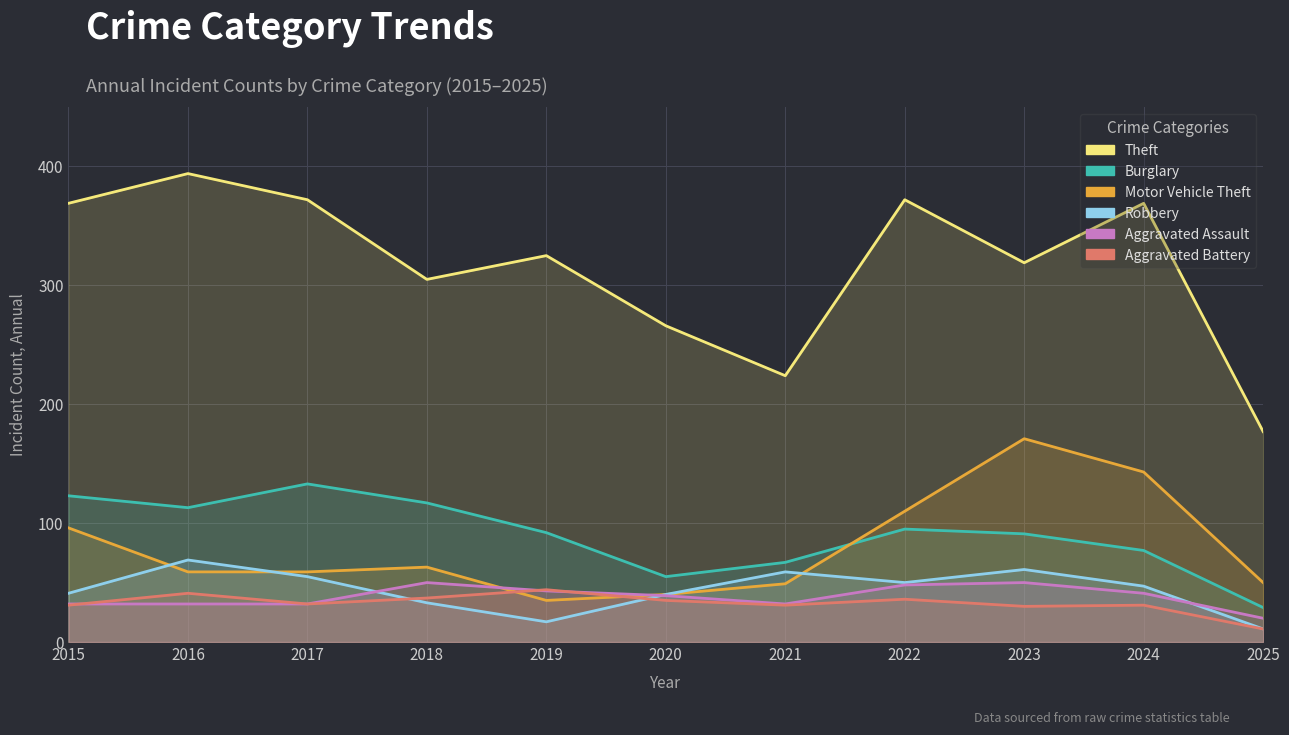

What is the value of the Aggravated Battery point at the 2nd from the left?

41